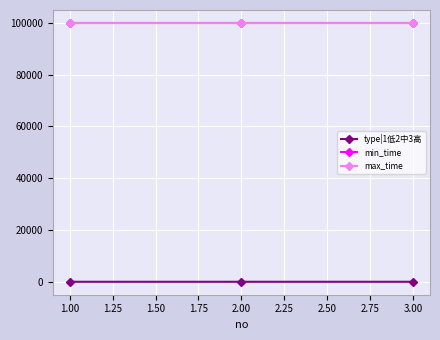

How many lines are shown in the chart?

3